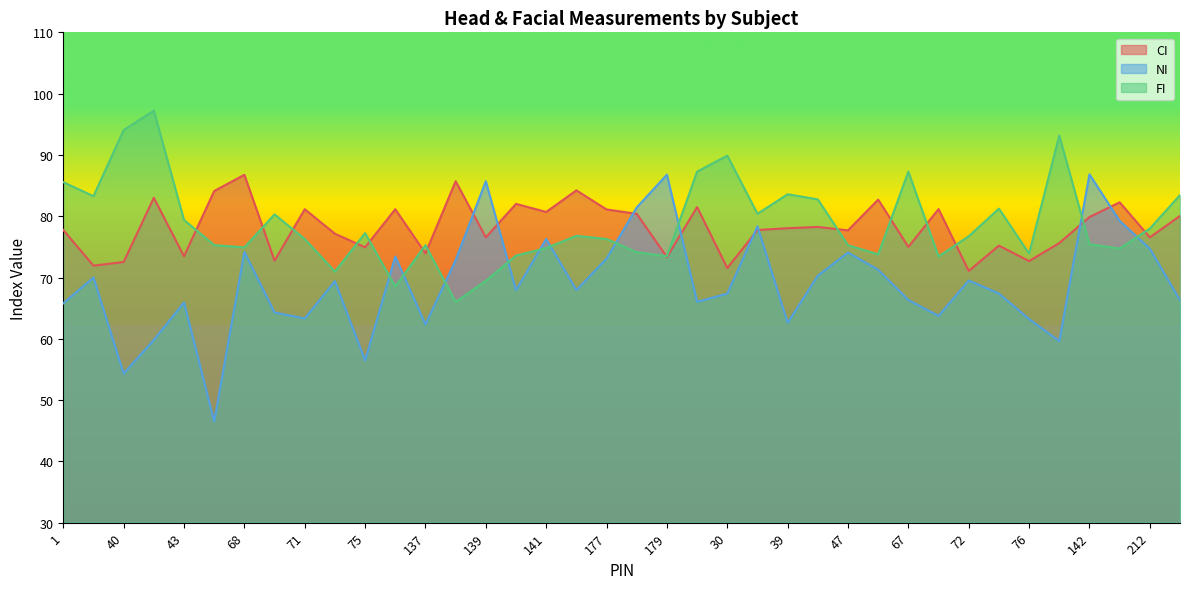

True or false: FI has a value of 75.3 at 137.

True